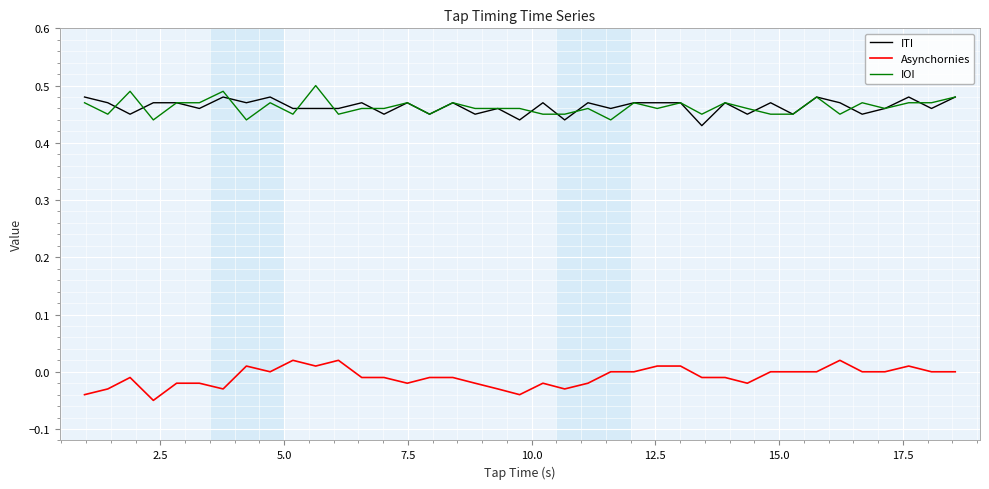

True or false: IOI and Asynchornies intersect in this chart.

False